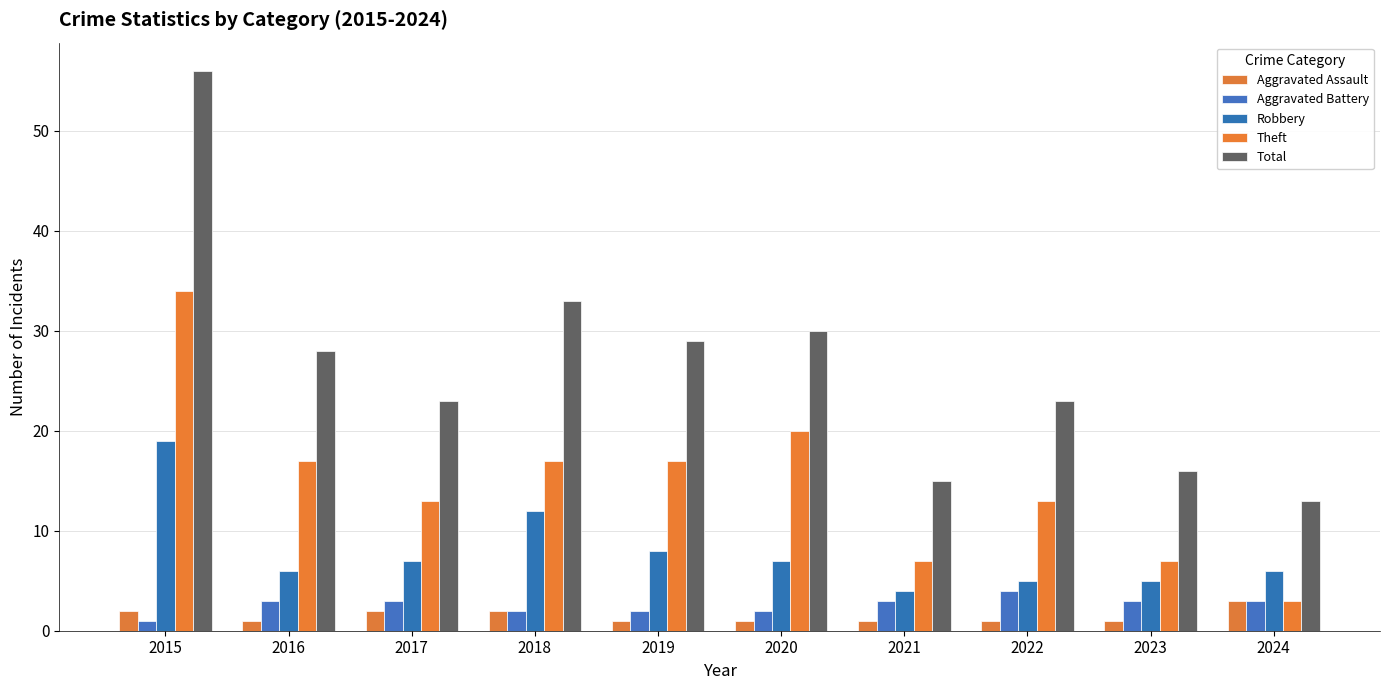

At 2019, list the series in order from largest to smallest.

Total, Theft, Robbery, Aggravated Battery, Aggravated Assault